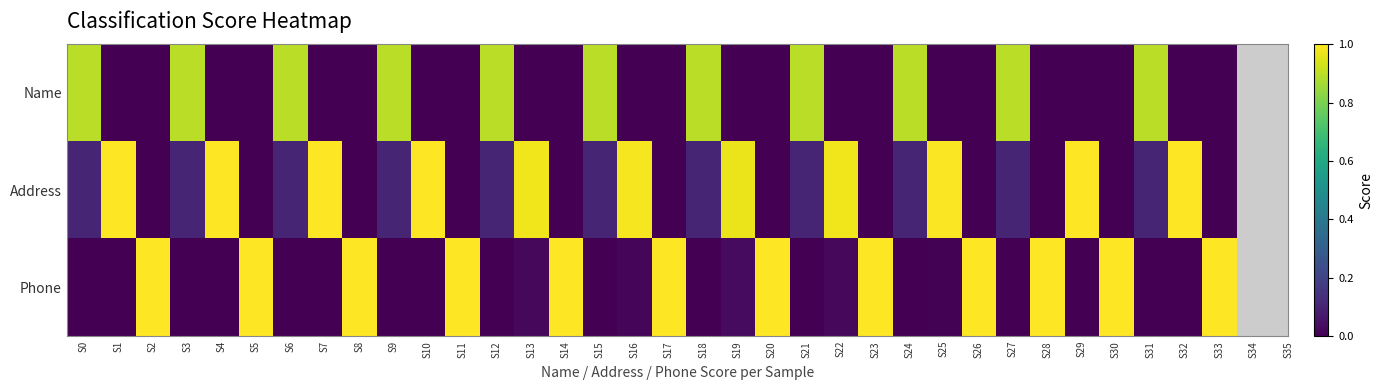

Reading right to left, what are all the values shown in this chart?

Name: S33=0.0	S32=0.0	S31=0.9	S30=0.0	S29=0.0	S28=0.0	S27=0.9	S26=0.0	S25=0.0	S24=0.9	S23=0.0	S22=0.0	S21=0.9	S20=0.0	S19=0.0	S18=0.9	S17=0.0	S16=0.0	S15=0.9	S14=0.0	S13=0.0	S12=0.9	S11=0.0	S10=0.0	S9=0.9	S8=0.0	S7=0.0	S6=0.9	S5=0.0	S4=0.0	S3=0.9	S2=0.0	S1=0.0	S0=0.9
Address: S33=0.0	S32=1.0	S31=0.1	S30=0.0	S29=1.0	S28=0.0	S27=0.1	S26=0.0	S25=1.0	S24=0.1	S23=0.0	S22=1.0	S21=0.1	S20=0.0	S19=1.0	S18=0.1	S17=0.0	S16=1.0	S15=0.1	S14=0.0	S13=1.0	S12=0.1	S11=0.0	S10=1.0	S9=0.1	S8=0.0	S7=1.0	S6=0.1	S5=0.0	S4=1.0	S3=0.1	S2=0.0	S1=1.0	S0=0.1
Phone: S33=1.0	S32=0.0	S31=0.0	S30=1.0	S29=0.0	S28=1.0	S27=0.0	S26=1.0	S25=0.0	S24=0.0	S23=1.0	S22=0.0	S21=0.0	S20=1.0	S19=0.0	S18=0.0	S17=1.0	S16=0.0	S15=0.0	S14=1.0	S13=0.0	S12=0.0	S11=1.0	S10=0.0	S9=0.0	S8=1.0	S7=0.0	S6=0.0	S5=1.0	S4=0.0	S3=0.0	S2=1.0	S1=0.0	S0=0.0